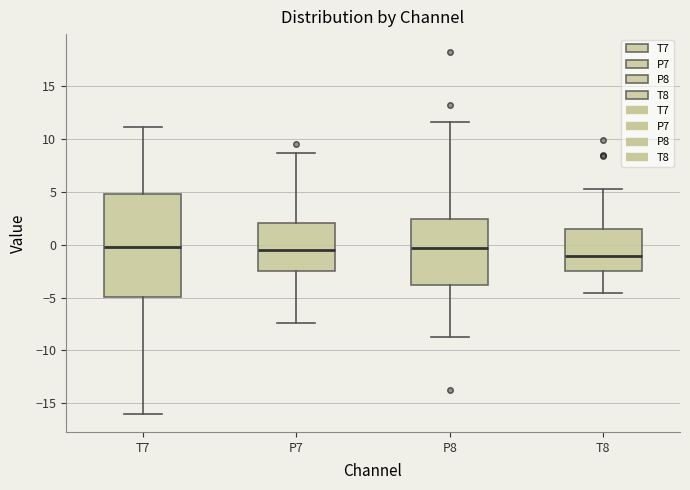

Reading left to right, transcribe this box plot: for each box, give where its median line is, the range the box spans, and where its two whiskers end, as read against the y-axis. The values are not printed on the chart, so give them approximately, as read against the axis.

T7: median 0.0, box -5.0 to 5.0, whiskers -16.0 to 11.0
P7: median -0.5, box -2.5 to 2.0, whiskers -7.5 to 8.5
P8: median -0.5, box -4.0 to 2.5, whiskers -8.5 to 11.5
T8: median -1.0, box -2.5 to 1.5, whiskers -4.5 to 5.5